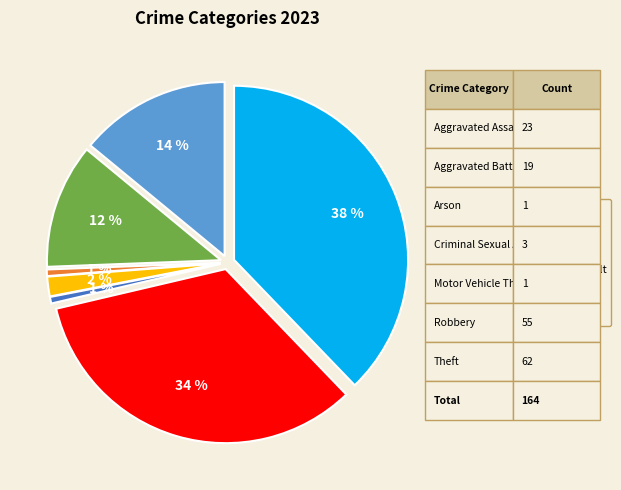

Which category has the biggest portion of the pie?

Theft